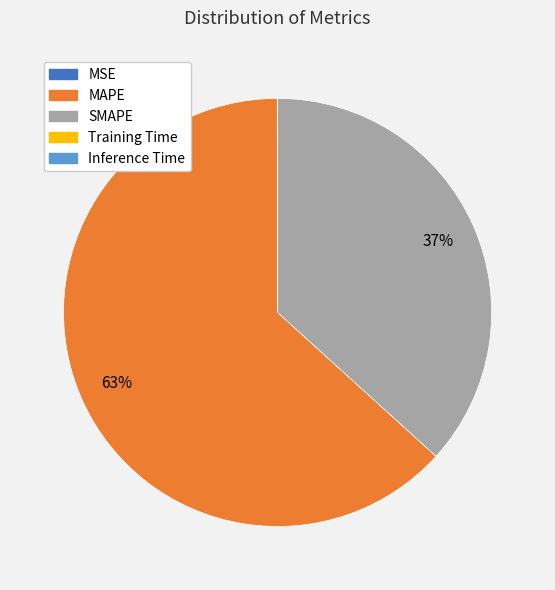

To the nearest percent, what is the average slice percentage?

20%